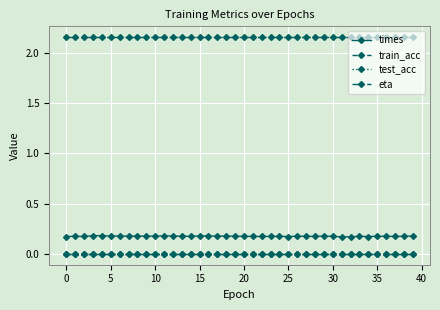

Which series has the largest range (max minus min)?

times